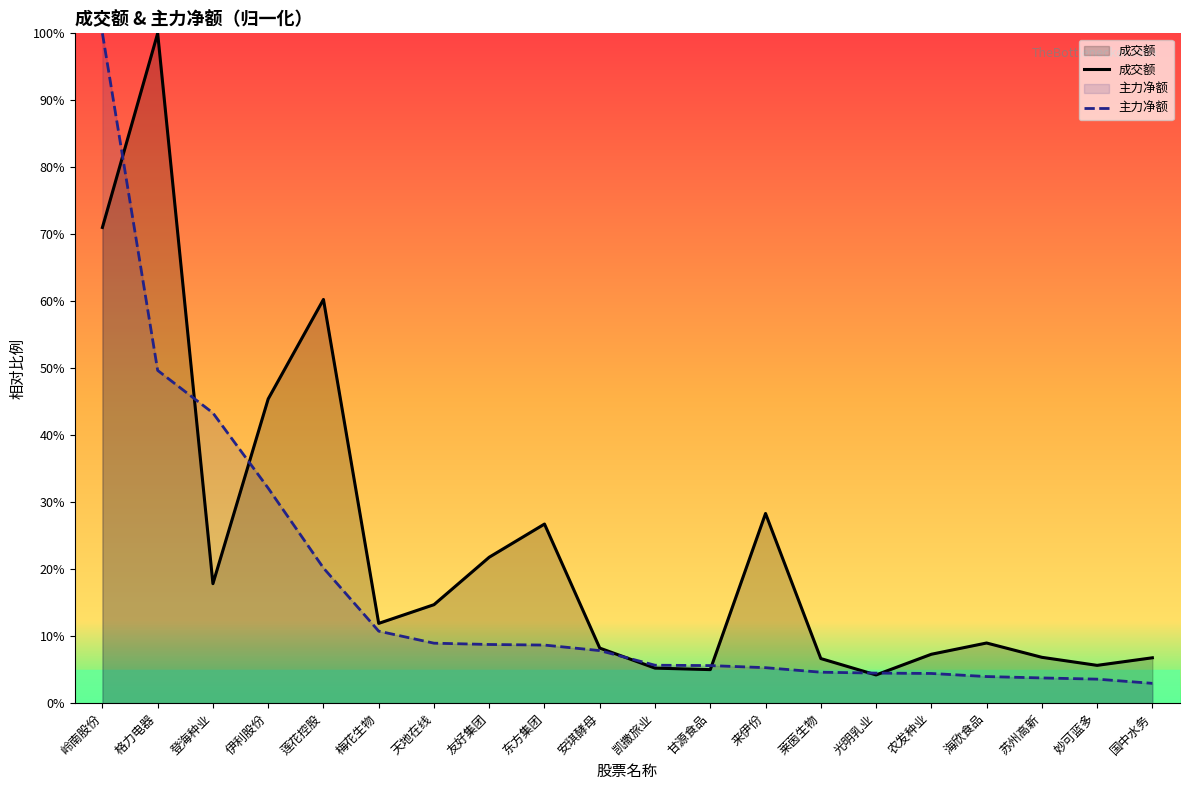

What is the label of the 20th point from the right?

岭南股份